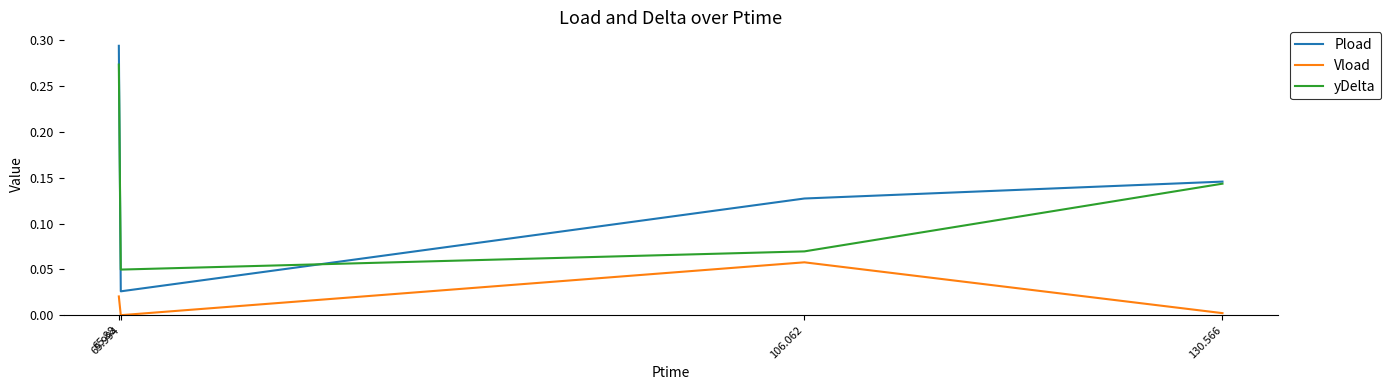

How many values in Vload are above zero?

3